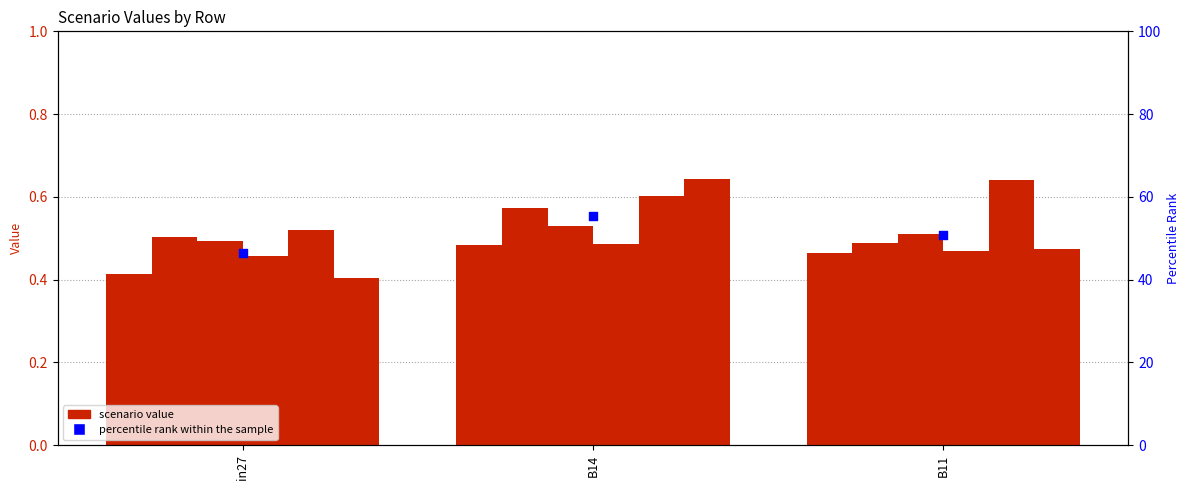

Is the value of job475_scenario1_933 at B14 greater than the value of job471_scenario0_922 at B11?

Yes